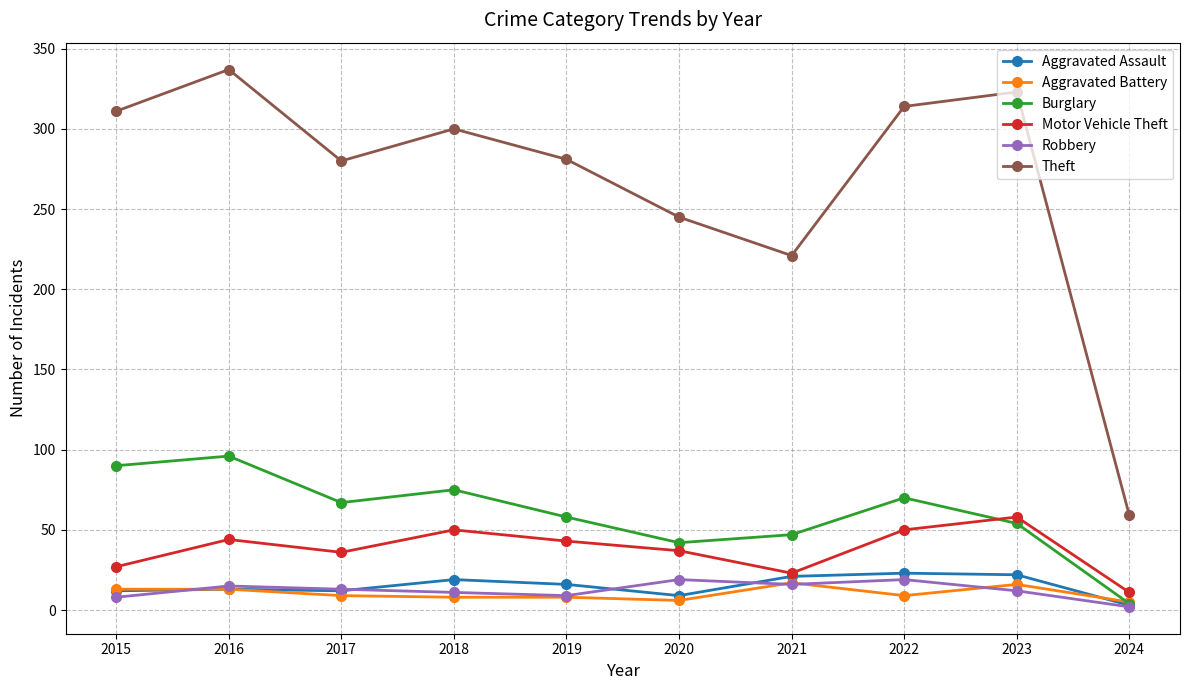

Where is the first local minimum for Motor Vehicle Theft?

2017